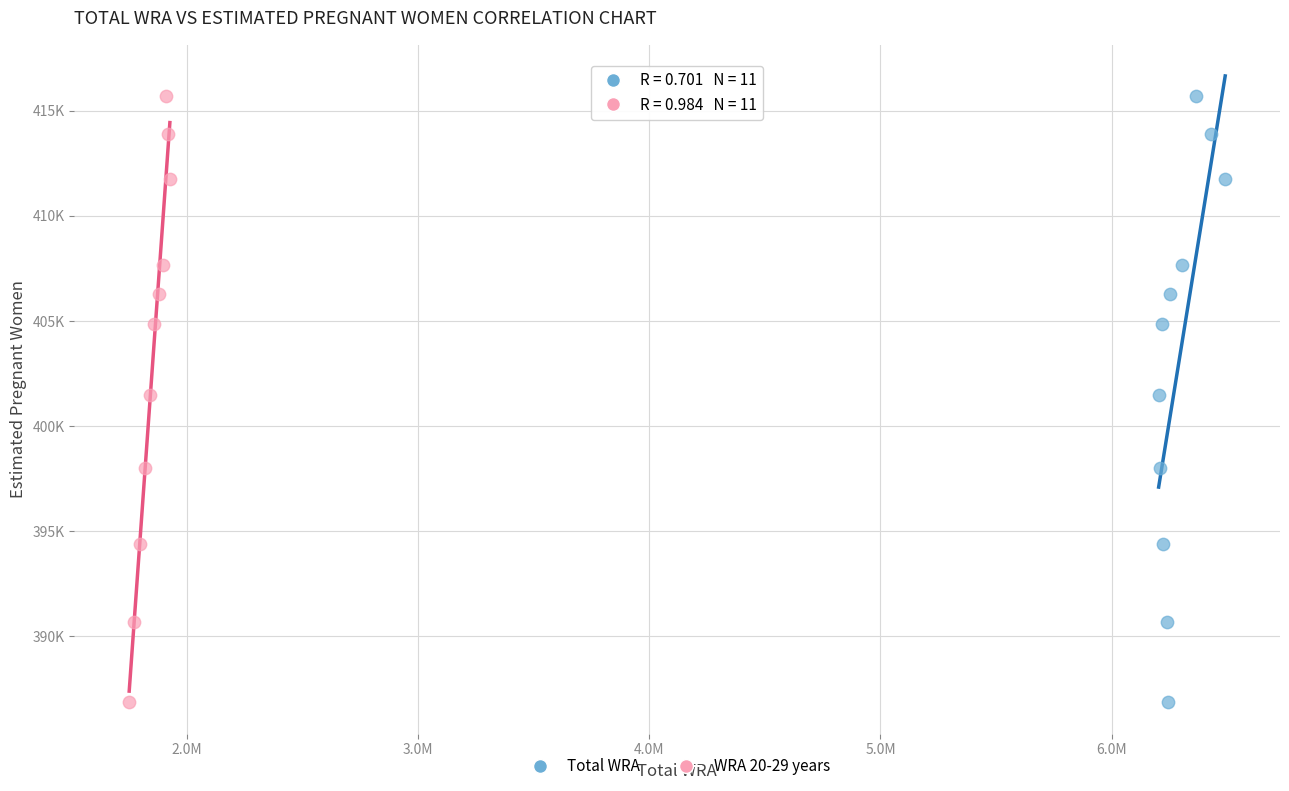

What are all the series names shown in the legend?

Total WRA, WRA 20-29 years